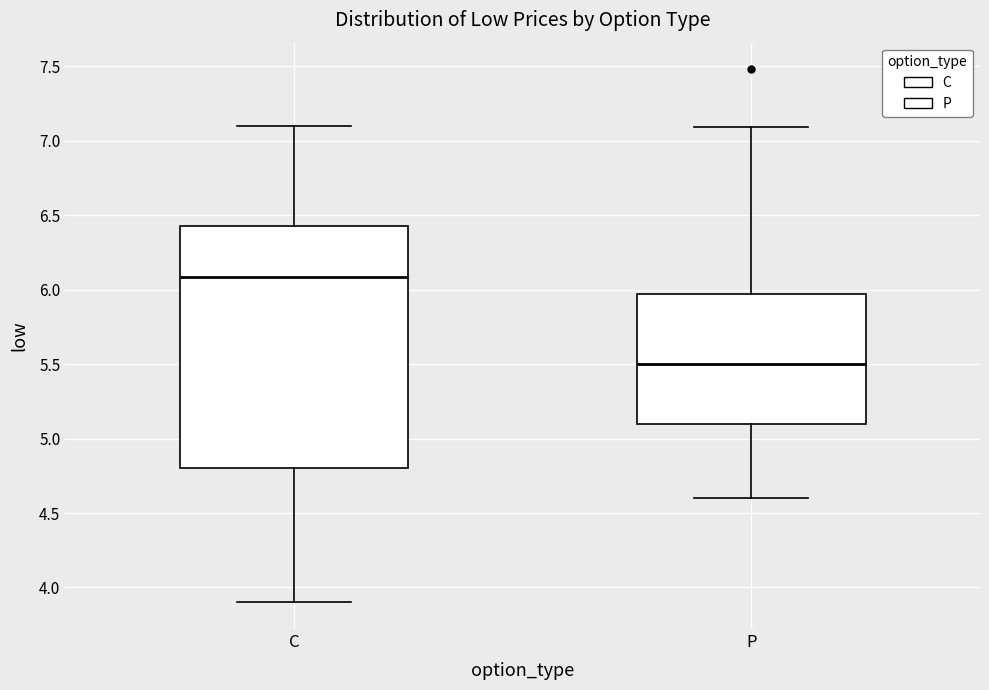

Reading left to right, read every box against the y-axis: the position of its median line, the range the box covers, and the ends of its whiskers. The values are not printed on the chart, so give them approximately, as read against the axis.

C: median 6.10, box 4.80 to 6.45, whiskers 3.90 to 7.10
P: median 5.50, box 5.10 to 5.95, whiskers 4.60 to 7.10